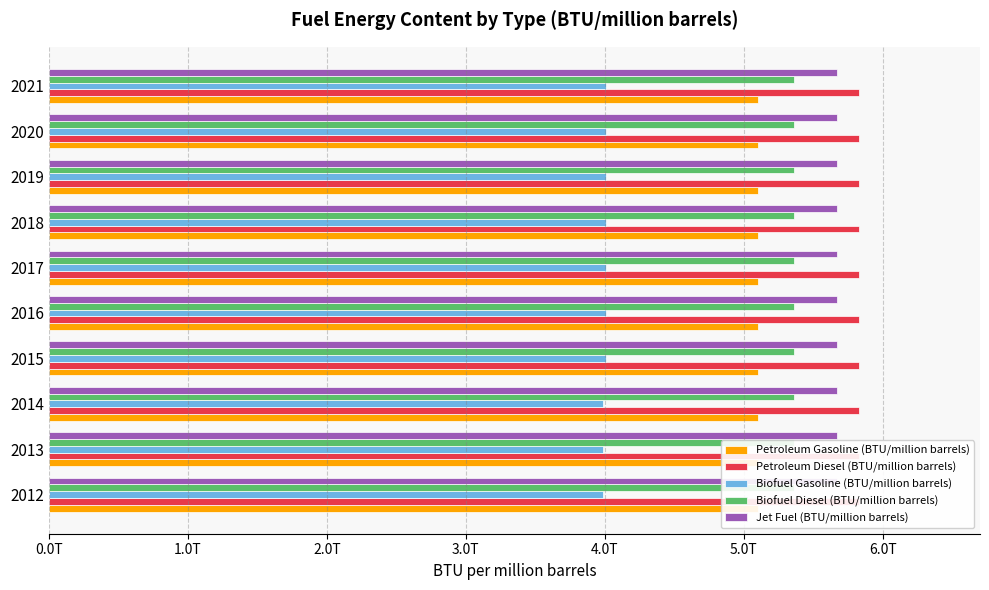

At how many categories does at least one series exceed 4630105045508?

10